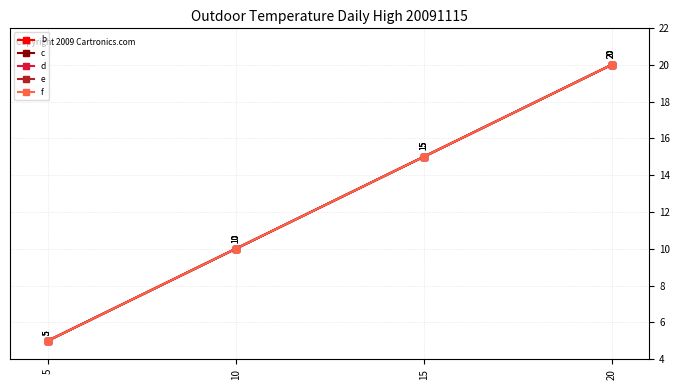

Is this an area chart (filled region under the line)?

No